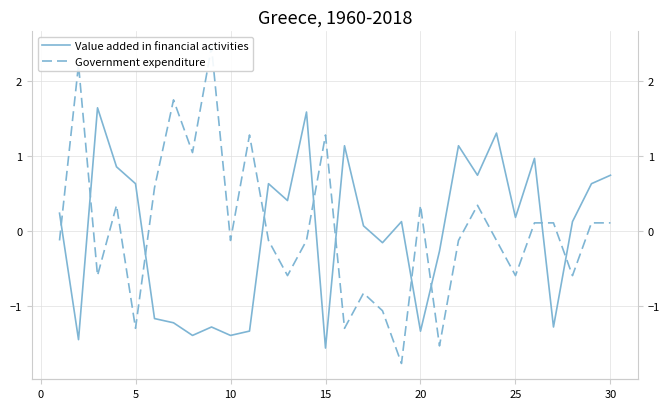

True or false: Value added in financial activities and Government expenditure cross at least once.

True